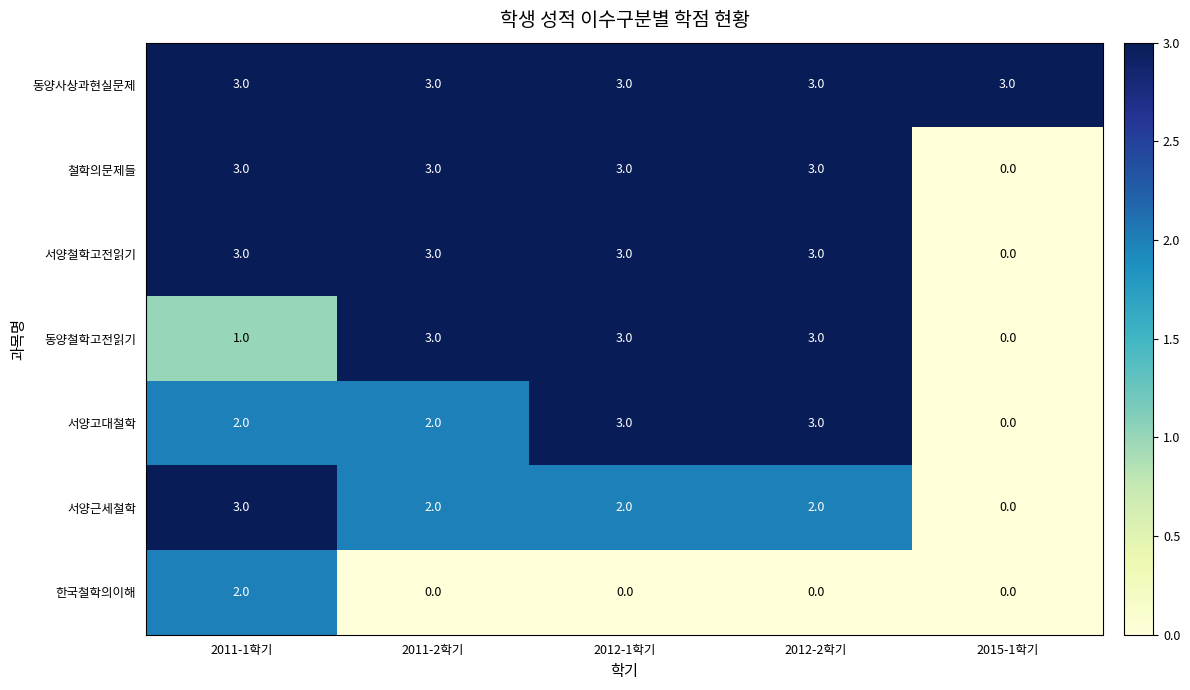

What is the maximum value shown in the chart?

3